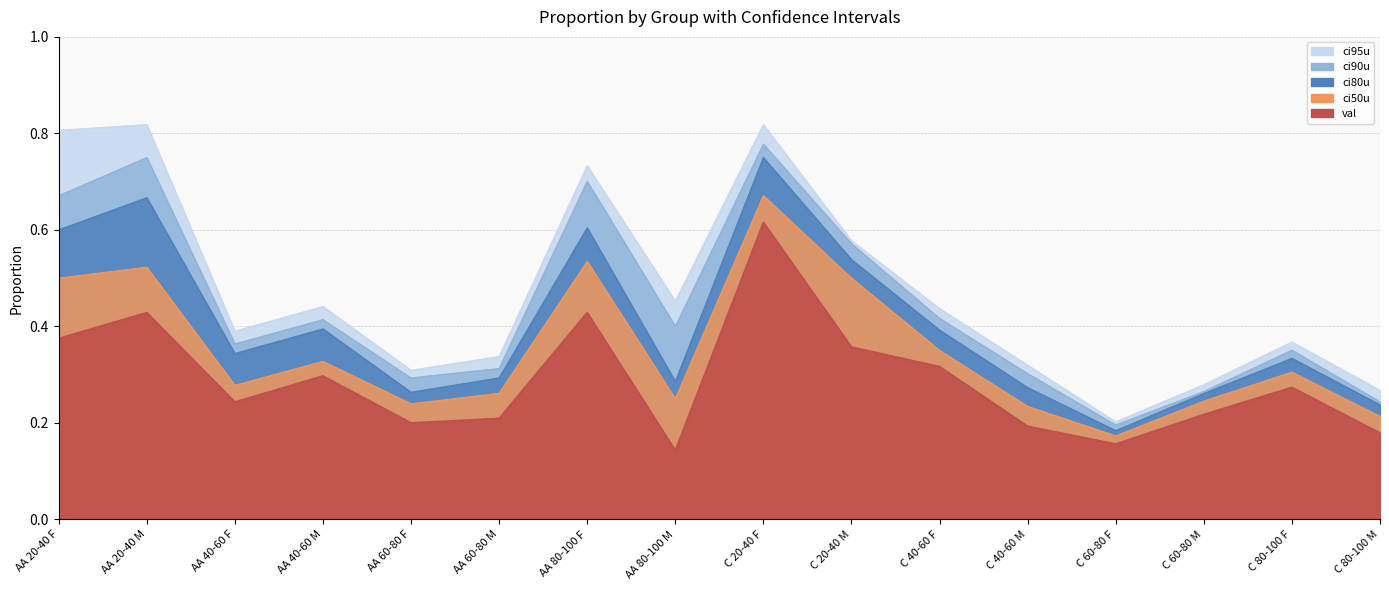

At AA 20-40 F, list the series in order from smallest to largest.

val, ci50u, ci80u, ci90u, ci95u